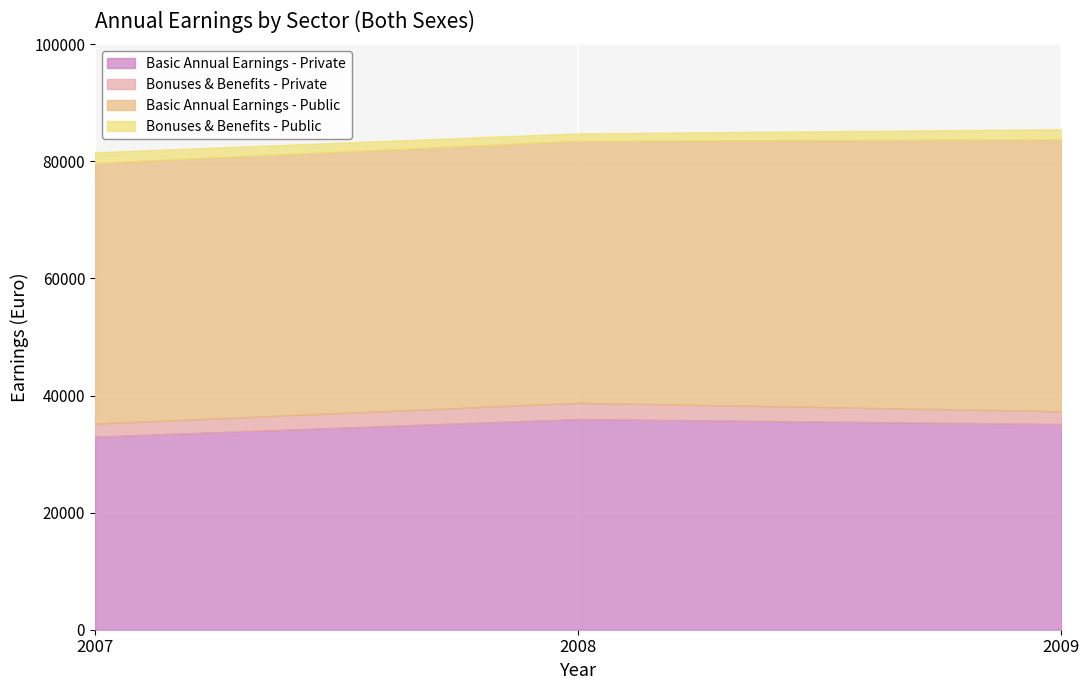

How many data points does each series have?

3